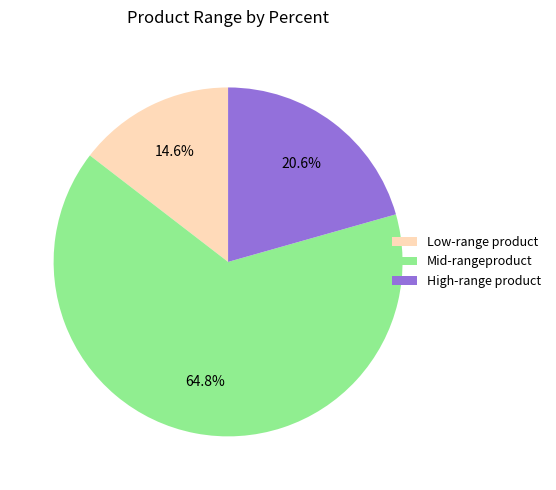

How many slices are in this pie chart?

3